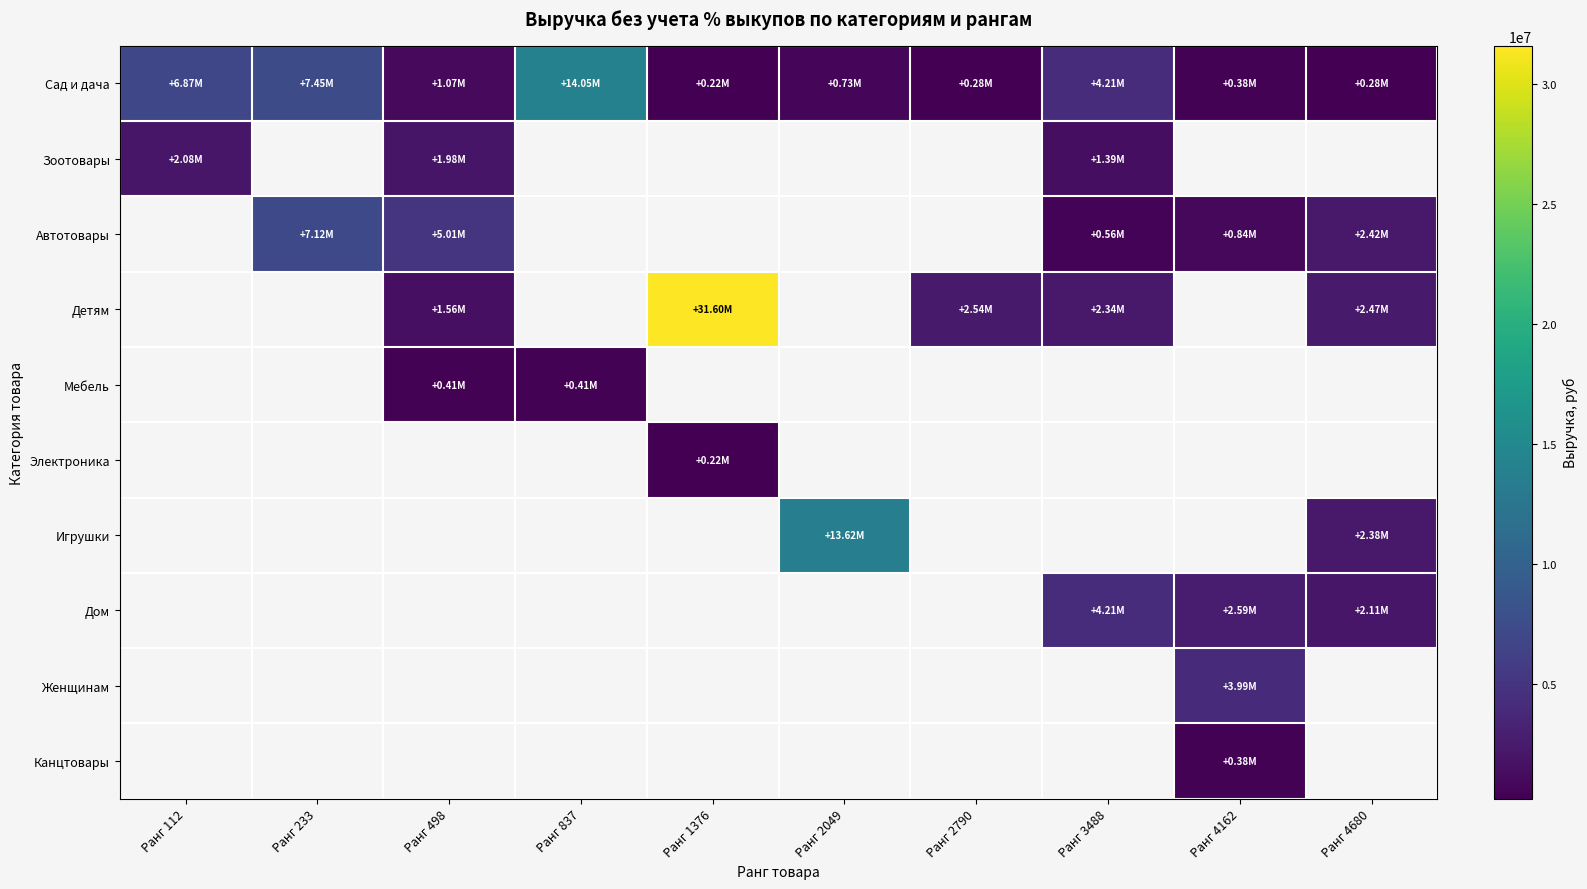

What is the sum of all Сад и дача values?

35553093.0